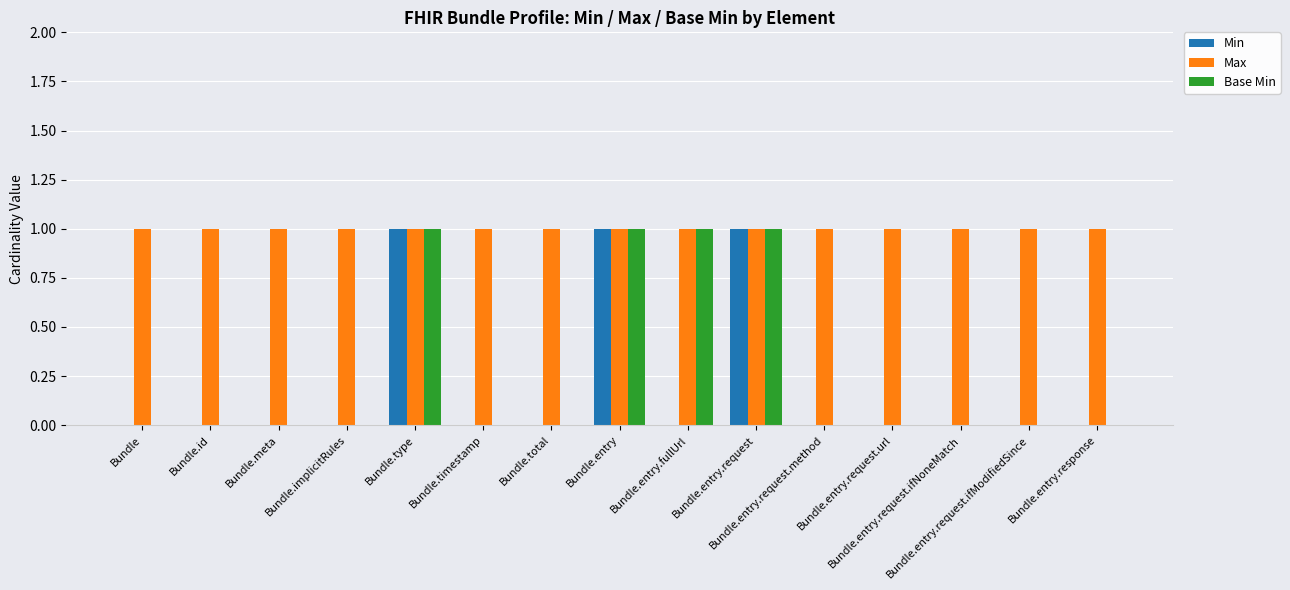

Which series has the largest total across all categories?

Max